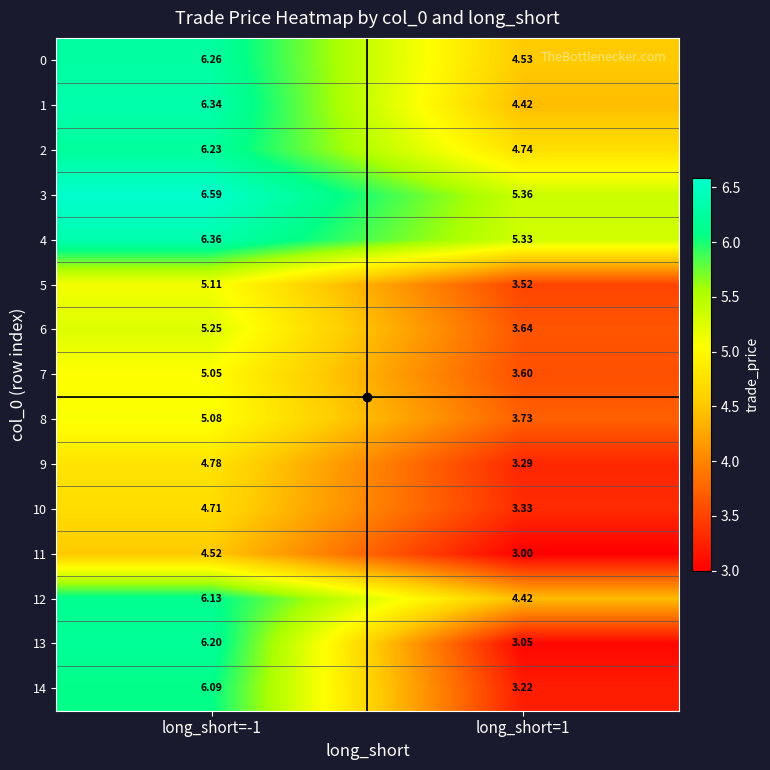

Count the number of data series in this chart.

15